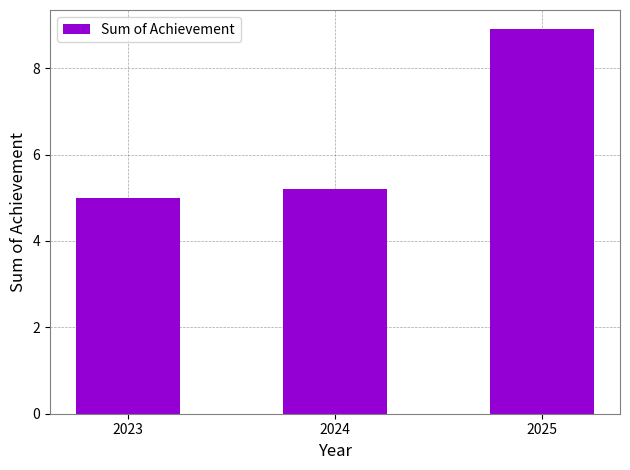

What is the average value?

6.4